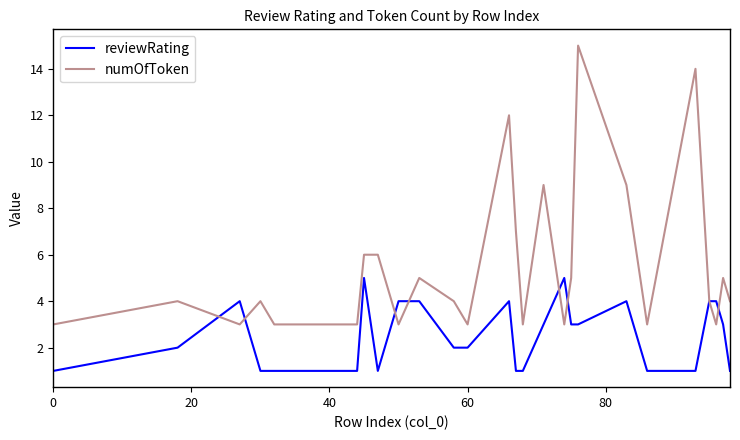

List the series in order of their peak value, highest first.

numOfToken, reviewRating